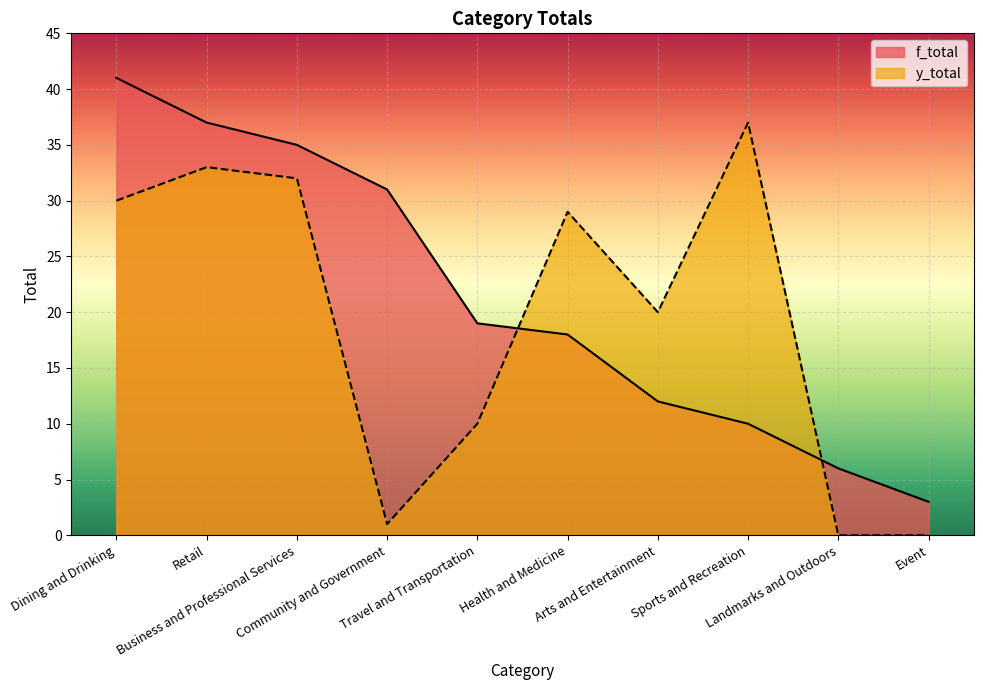

The y_total series shows 53 at Sports and Recreation. True or false?

False